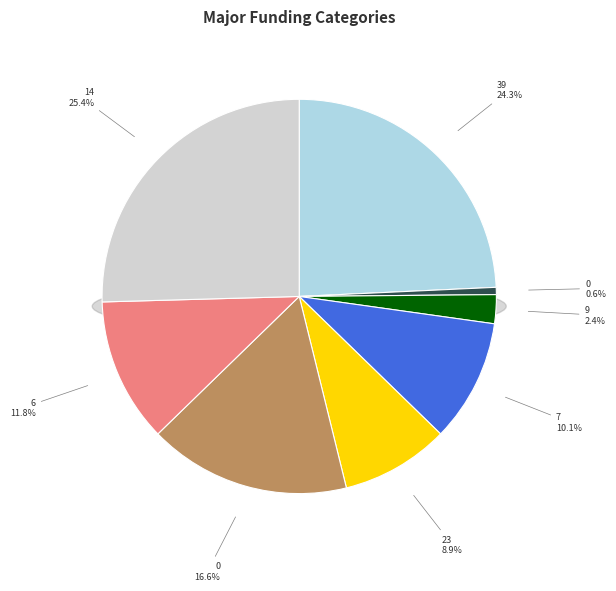

Is 35 the majority of the pie?

No